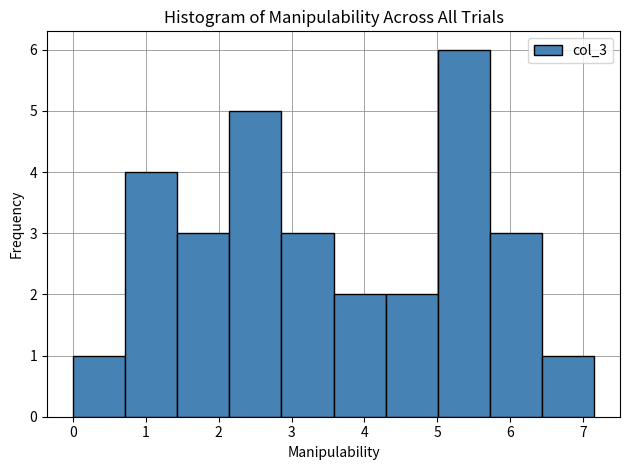

How tall is the bar that spans 0.0 to 0.7 on the x-axis? Neither the bar edges nor the heights are printed on the chart, so give them approximately, as read against the axes.

1